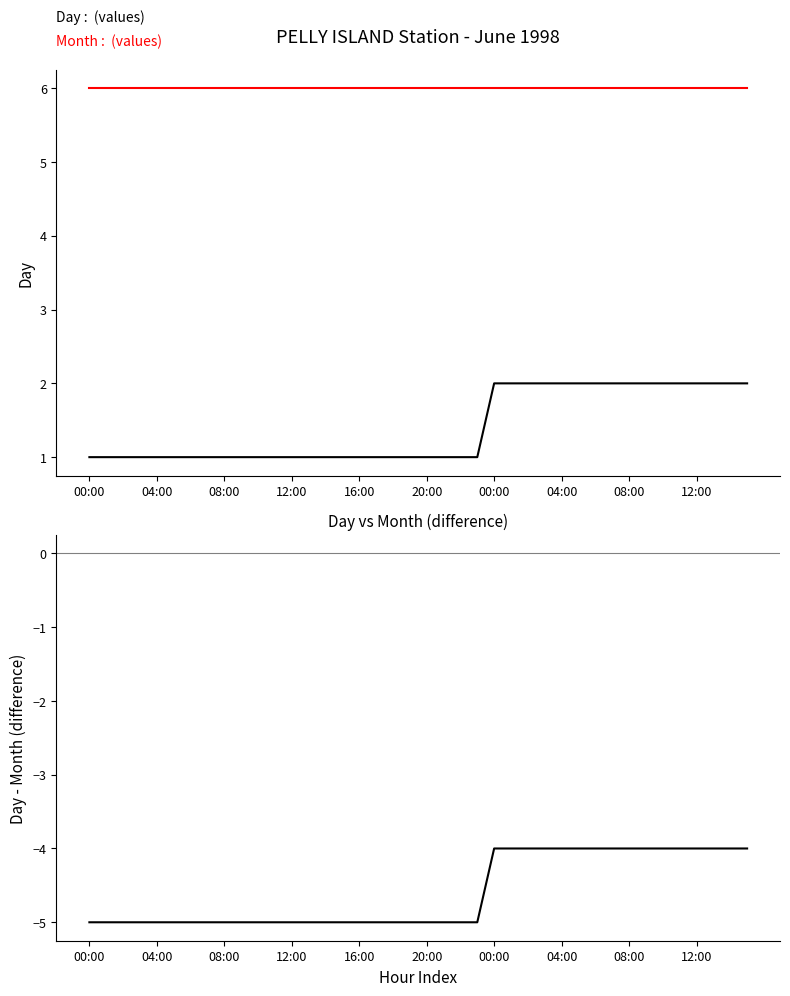

Rank the series at 18 from highest to lowest value.

Month, Day, Day - Month